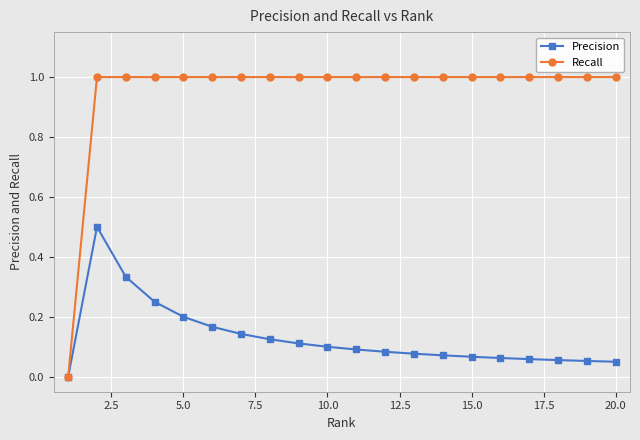

Which series has the largest total across all categories?

Recall